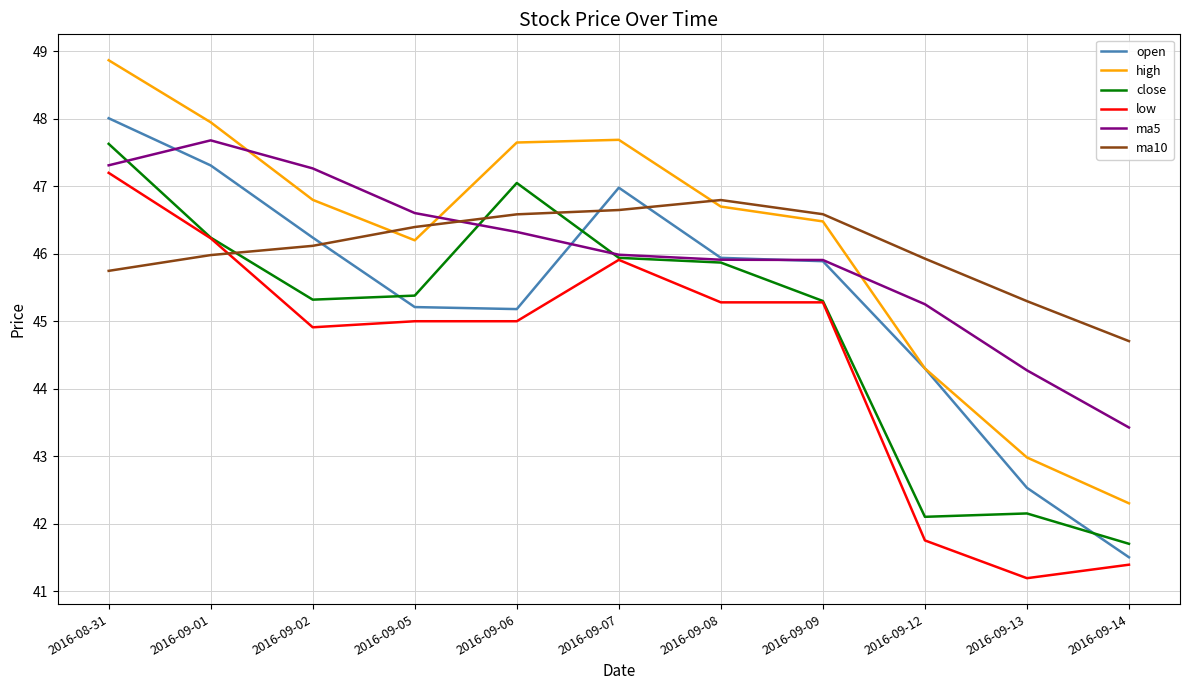

Read the low value at 2016-09-09.

45.3